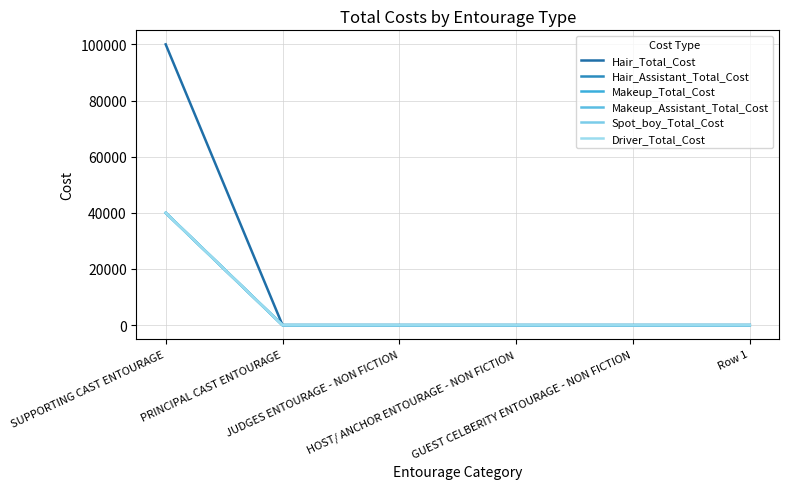

The value of Hair_Assistant_Total_Cost at PRINCIPAL CAST ENTOURAGE is 0. True or false?

True